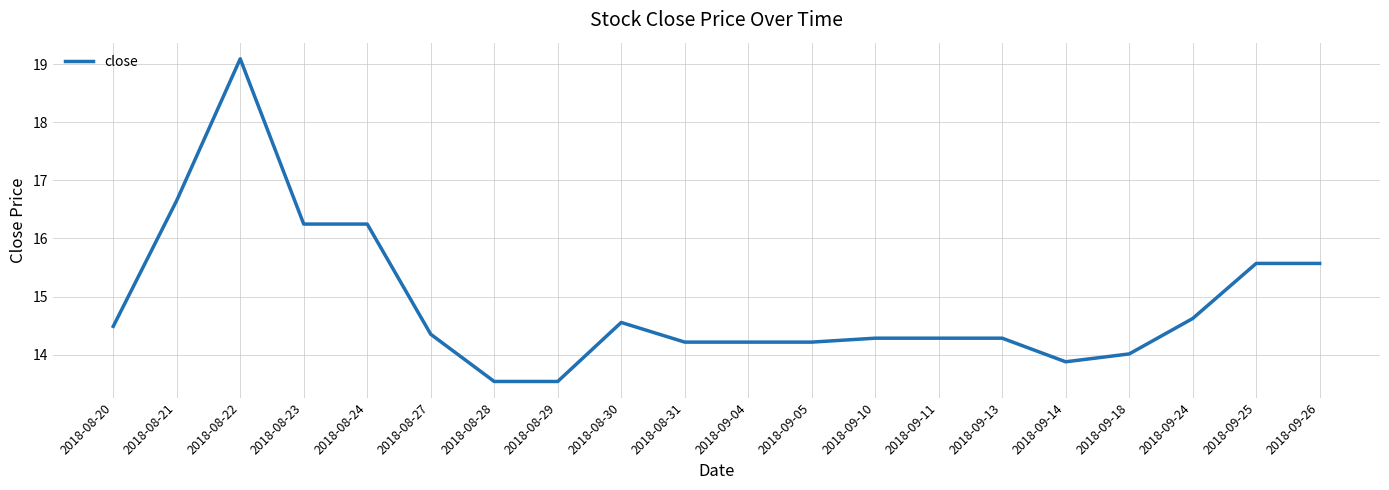

What position from the right is 2018-09-25?

2